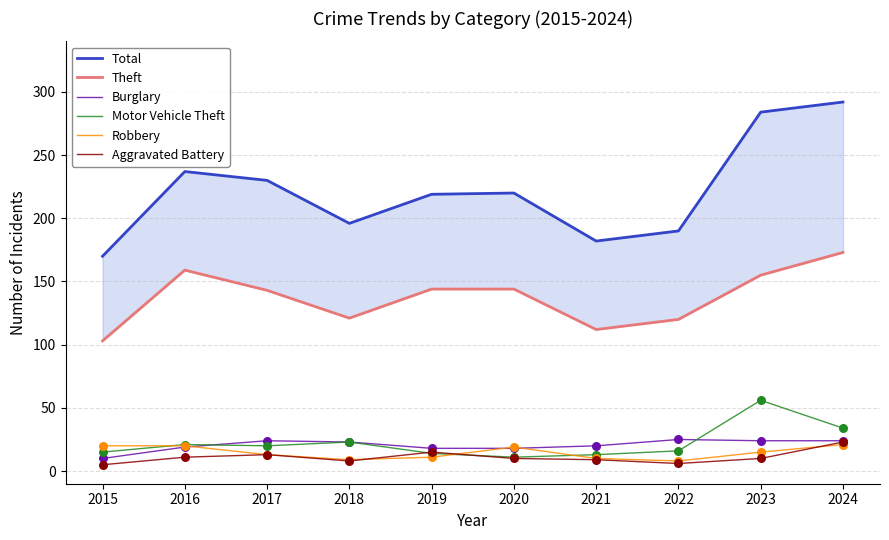

What are all the series names shown in the legend?

Total, Theft, Burglary, Motor Vehicle Theft, Robbery, Aggravated Battery